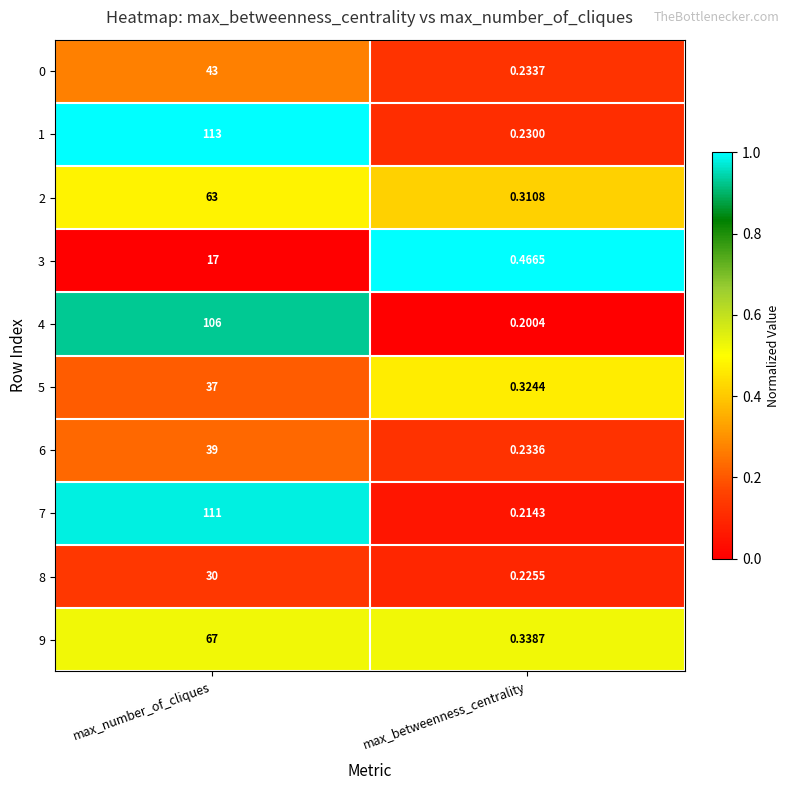

At which label is 5 closest to 18?

max_betweenness_centrality